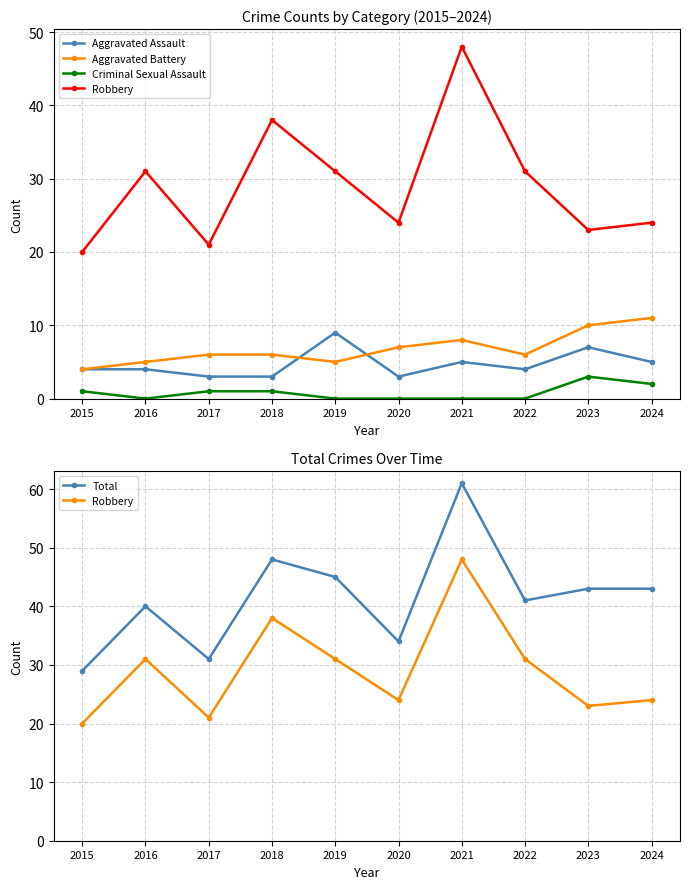

How many interior local valleys does the Aggravated Assault series have?

2